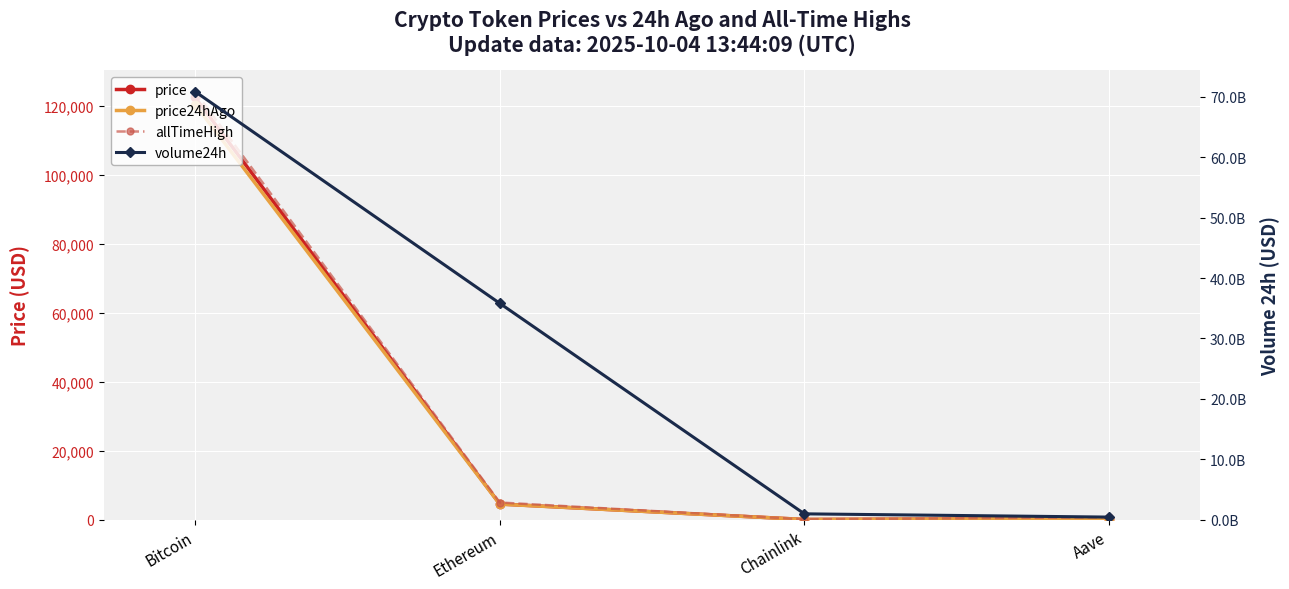

What is the label of the 4th point from the left?

Aave